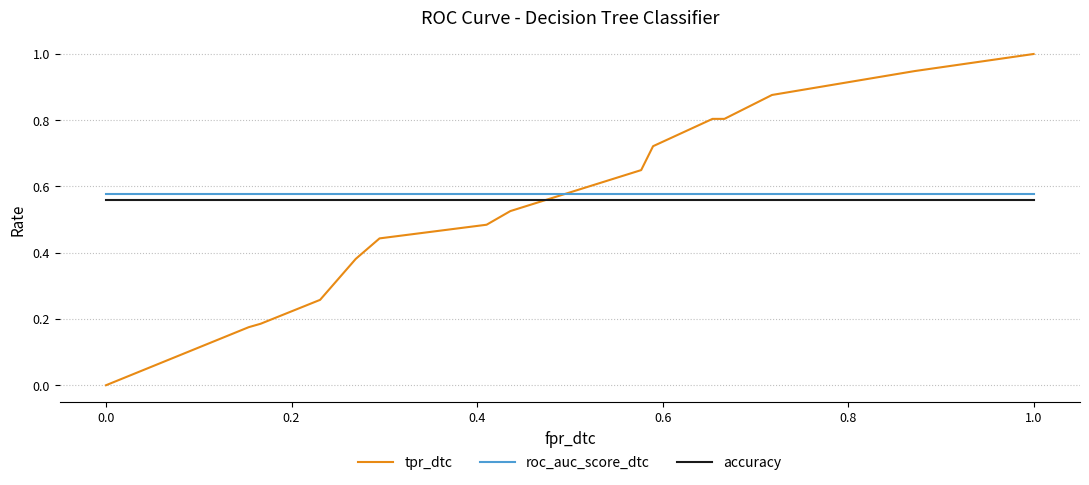

Which series ends up on top after the final intersection of tpr_dtc and roc_auc_score_dtc?

tpr_dtc